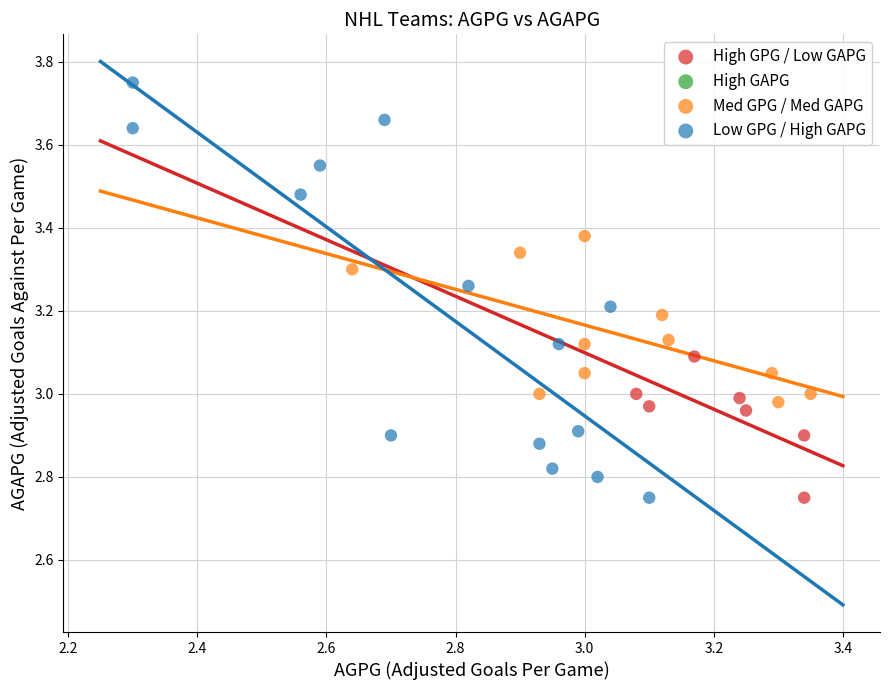

Which series contains the highest Y value?

Low GPG / High GAPG